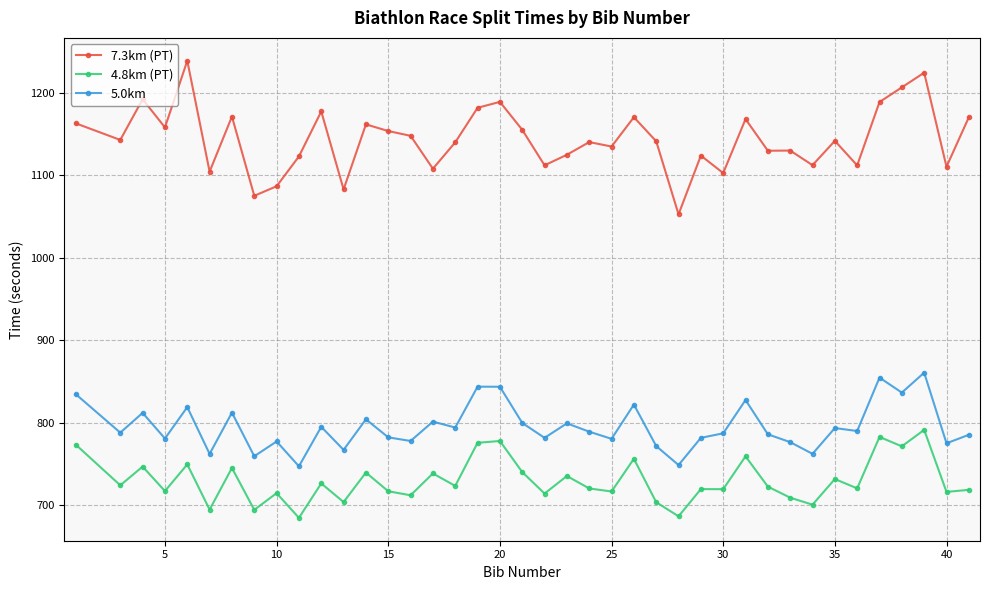

What is the difference between the maximum and second lowest values in the 4.8km (PT) series?

104.9